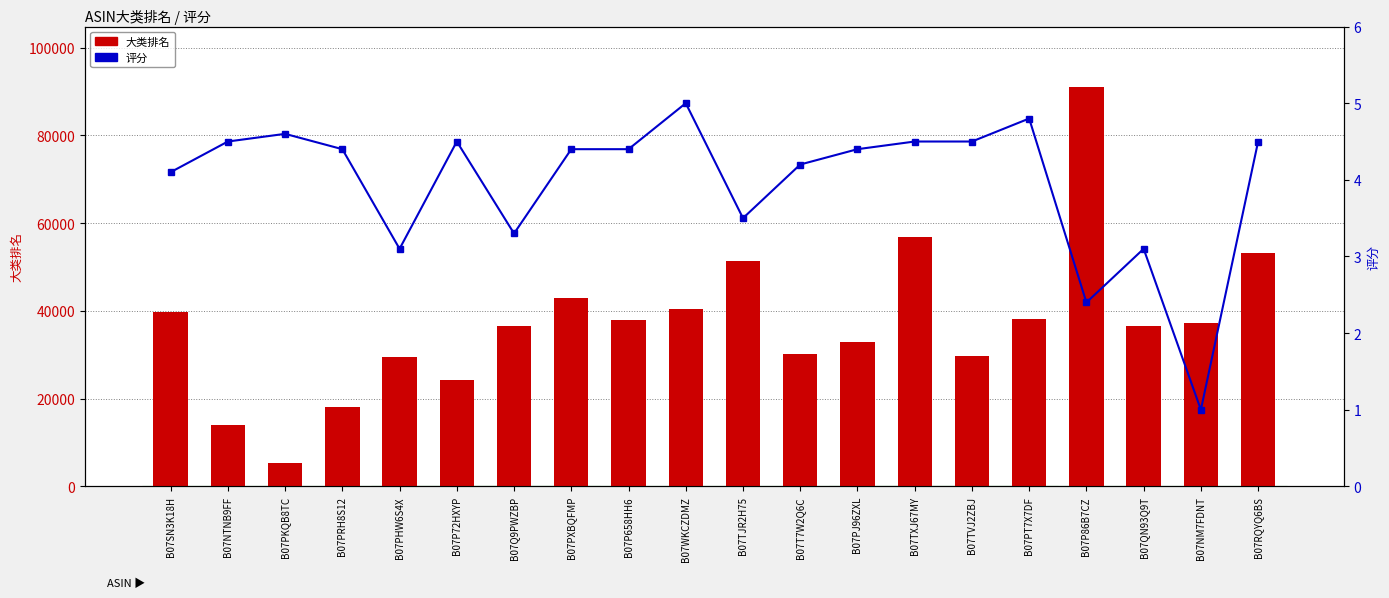

What is the value of the 大类排名 bar at the 14th from the left?

56767.0